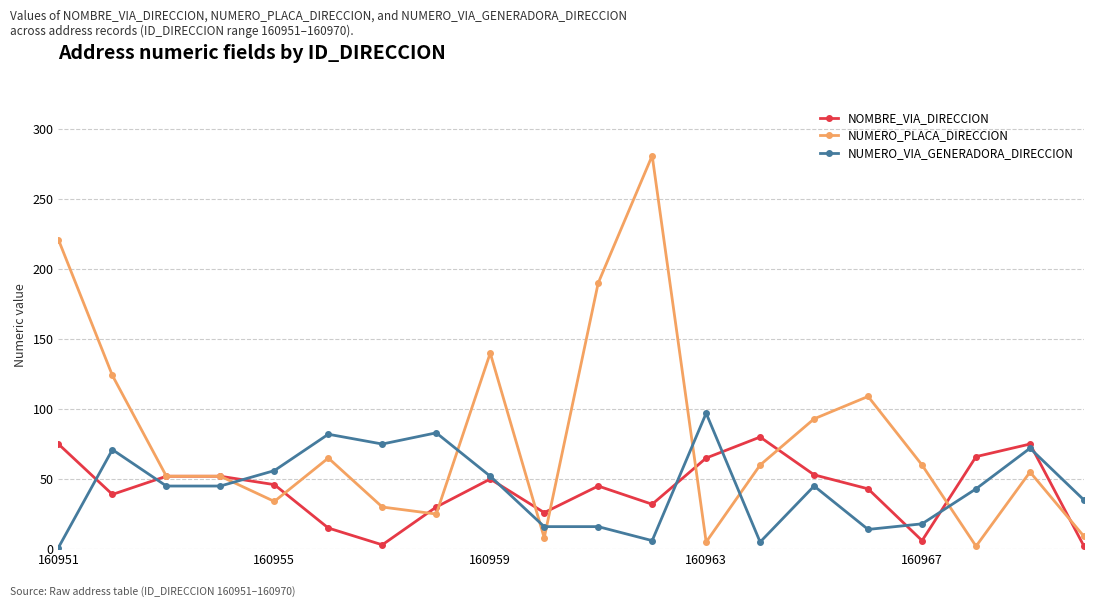

True or false: NUMERO_VIA_GENERADORA_DIRECCION and NUMERO_PLACA_DIRECCION cross at least once.

True